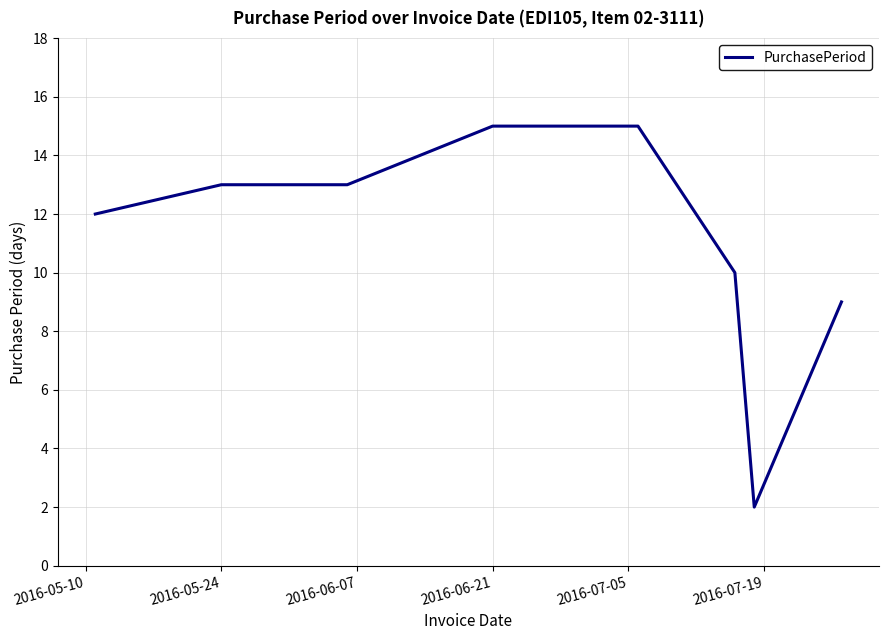

How many lines are shown in the chart?

1